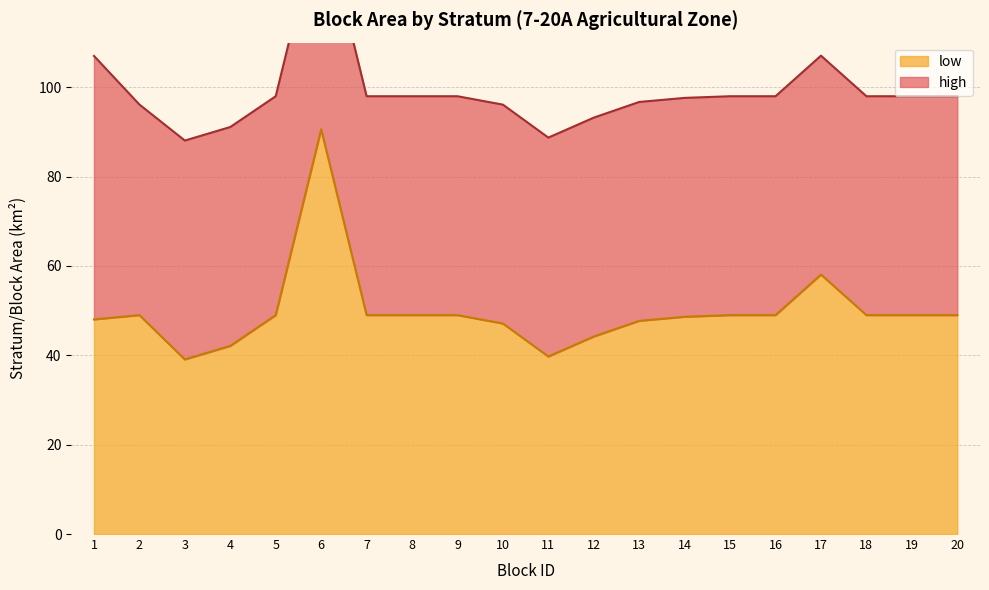

Which label corresponds to the largest value in the chart?

6